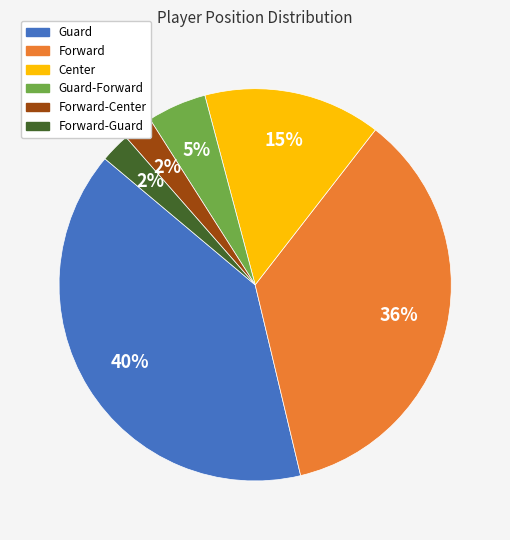

Combined, do Center and Guard account for over 50%?

Yes